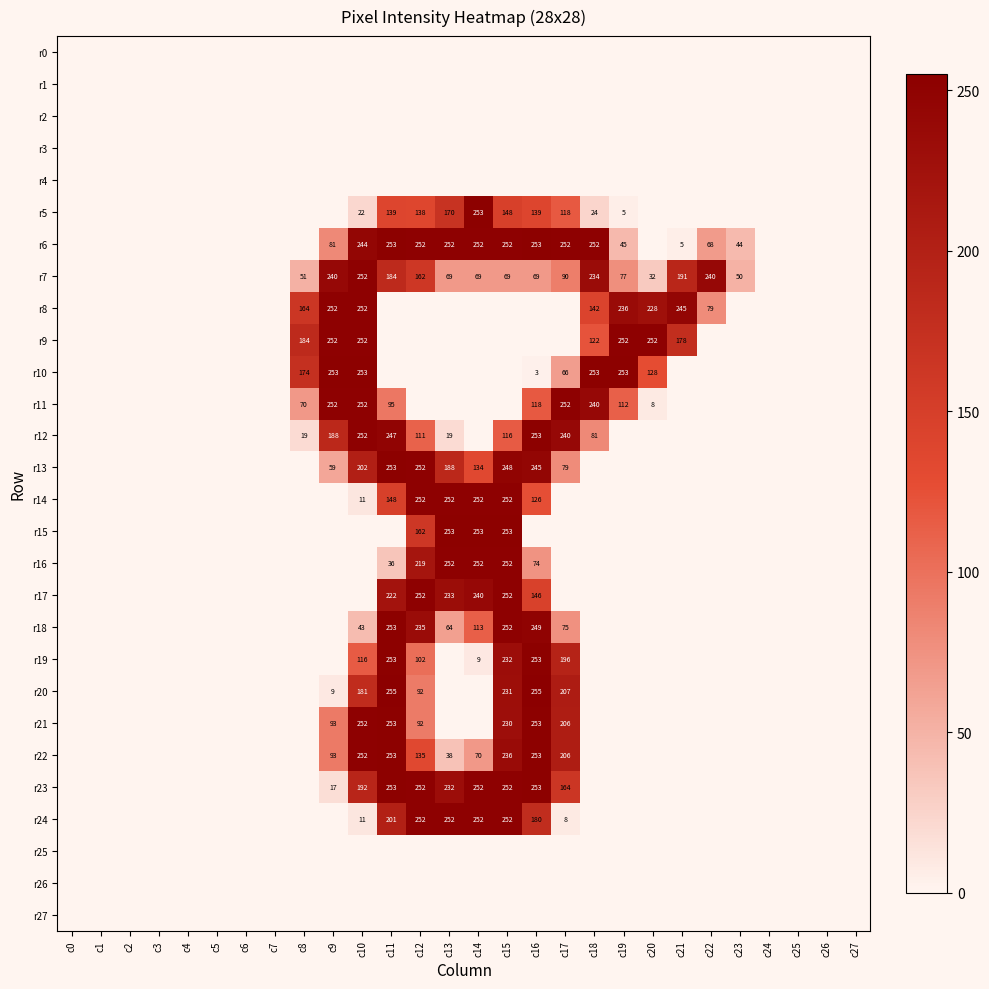

What is the difference between the r13 values at c9 and c14?

75